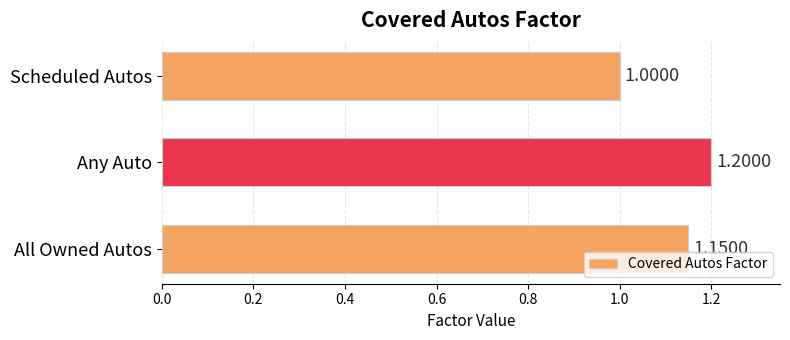

What is the ratio of the value at All Owned Autos to the value at Any Auto?

1.0